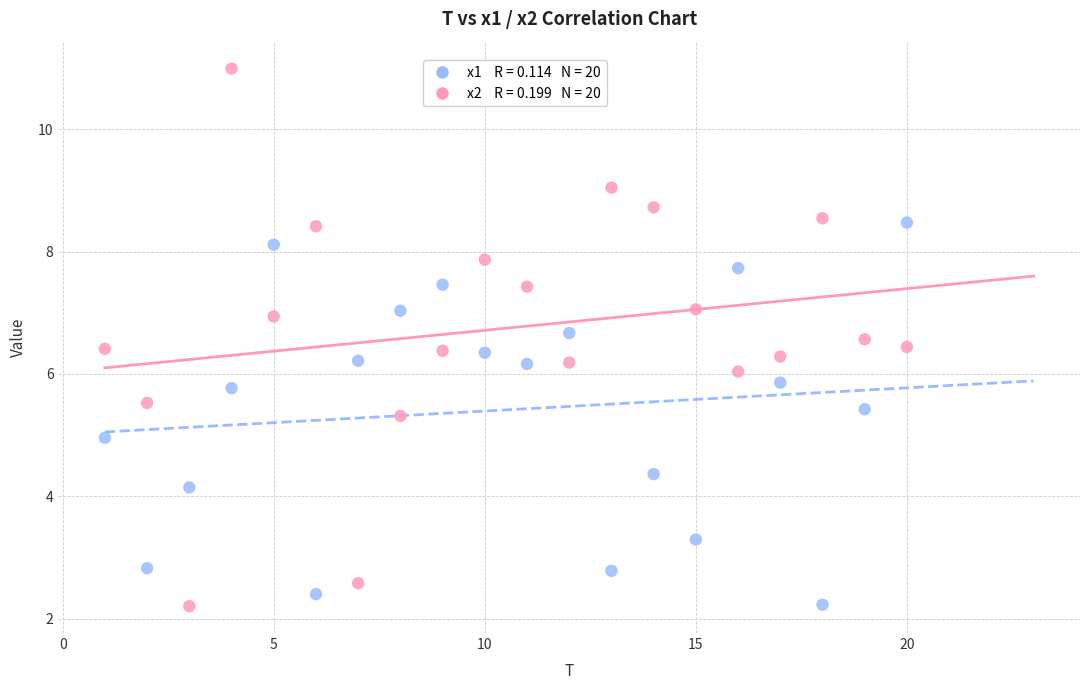

Across all data points, what is the range of X values (max minus min)?

19.0